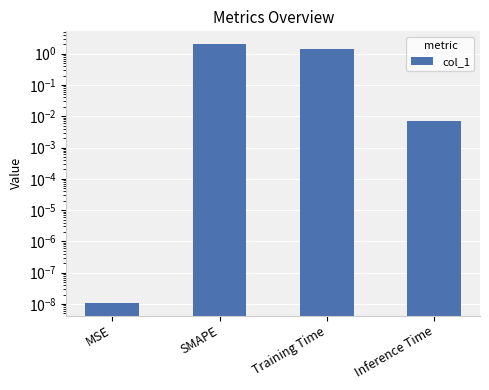

What is the sum of the values at SMAPE and Inference Time?

2.0